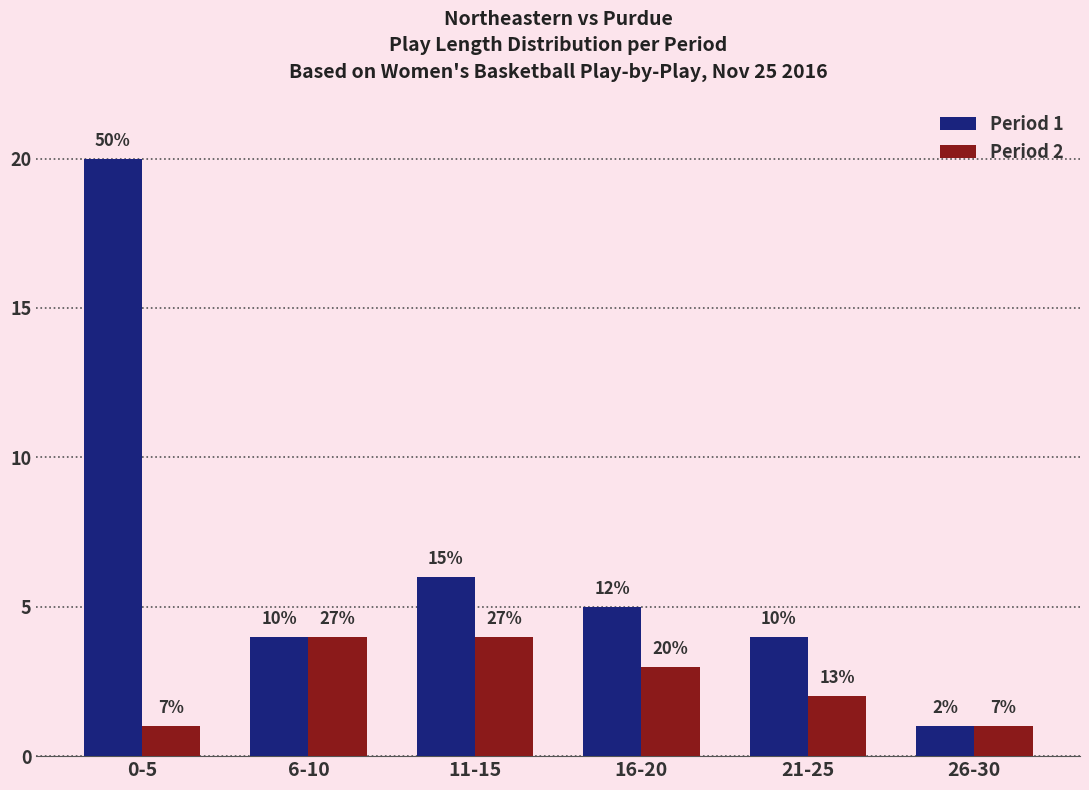

How many bars are there in each group?

2